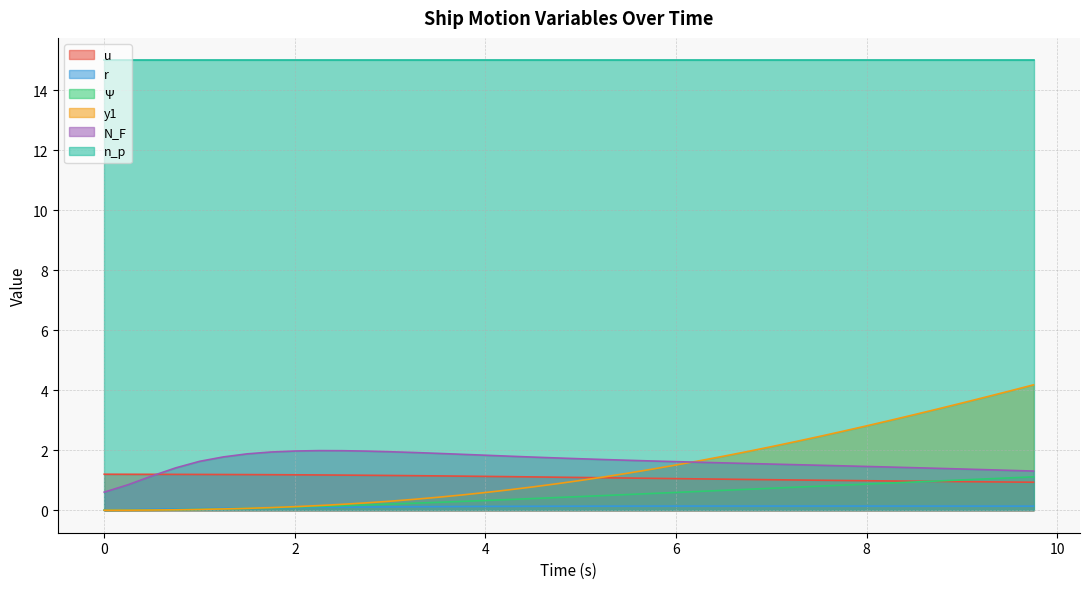

What is the label of the 24th point from the right?

4.0